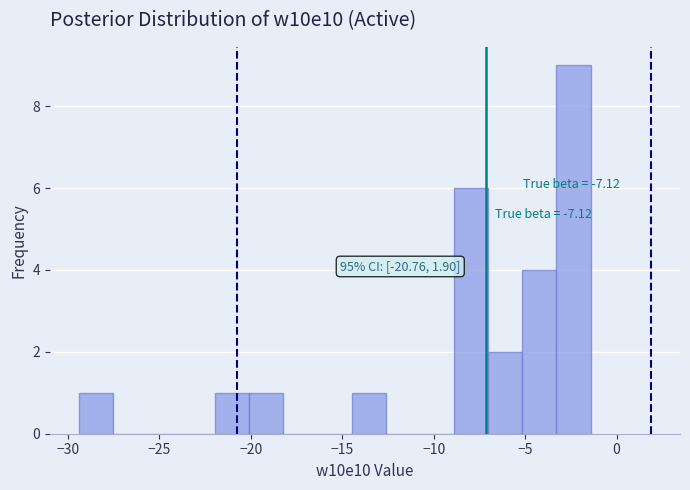

Around what value on the x-axis is the tallest bar? Give the approximate position of its centre, as read against the axis.

-2.5